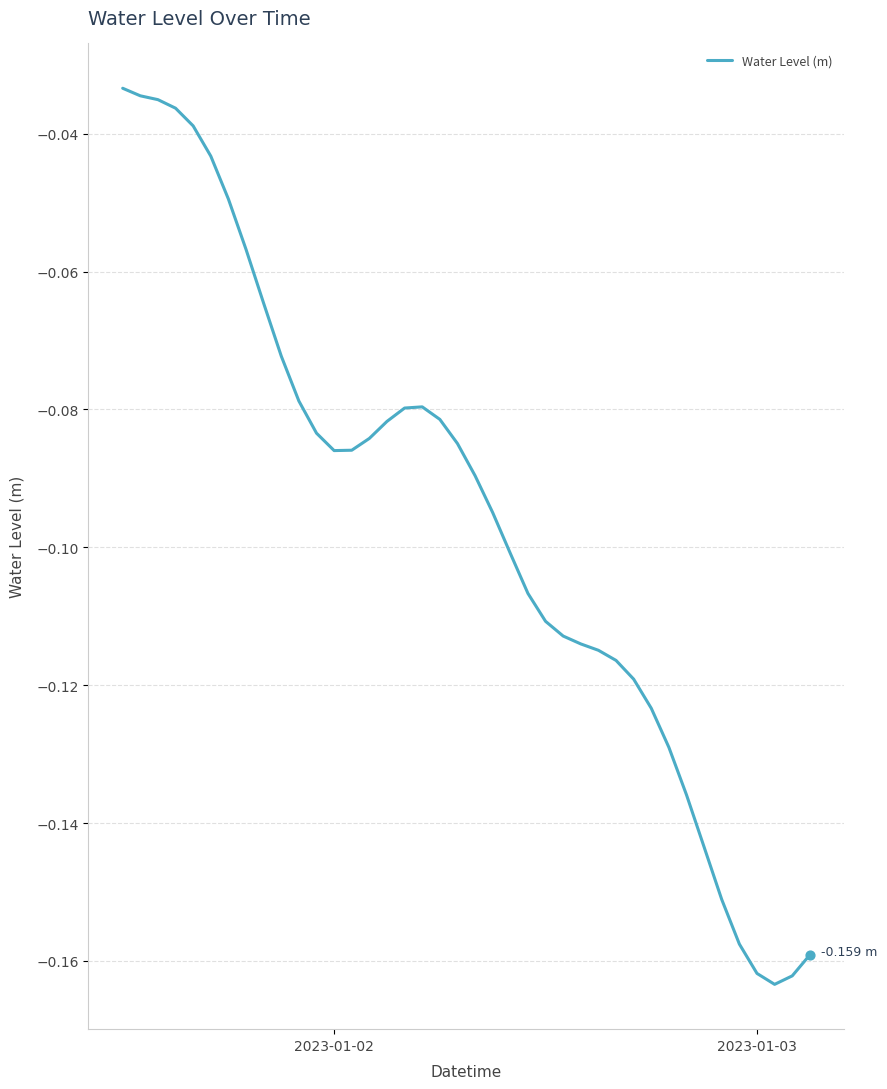

How many lines are shown in the chart?

1